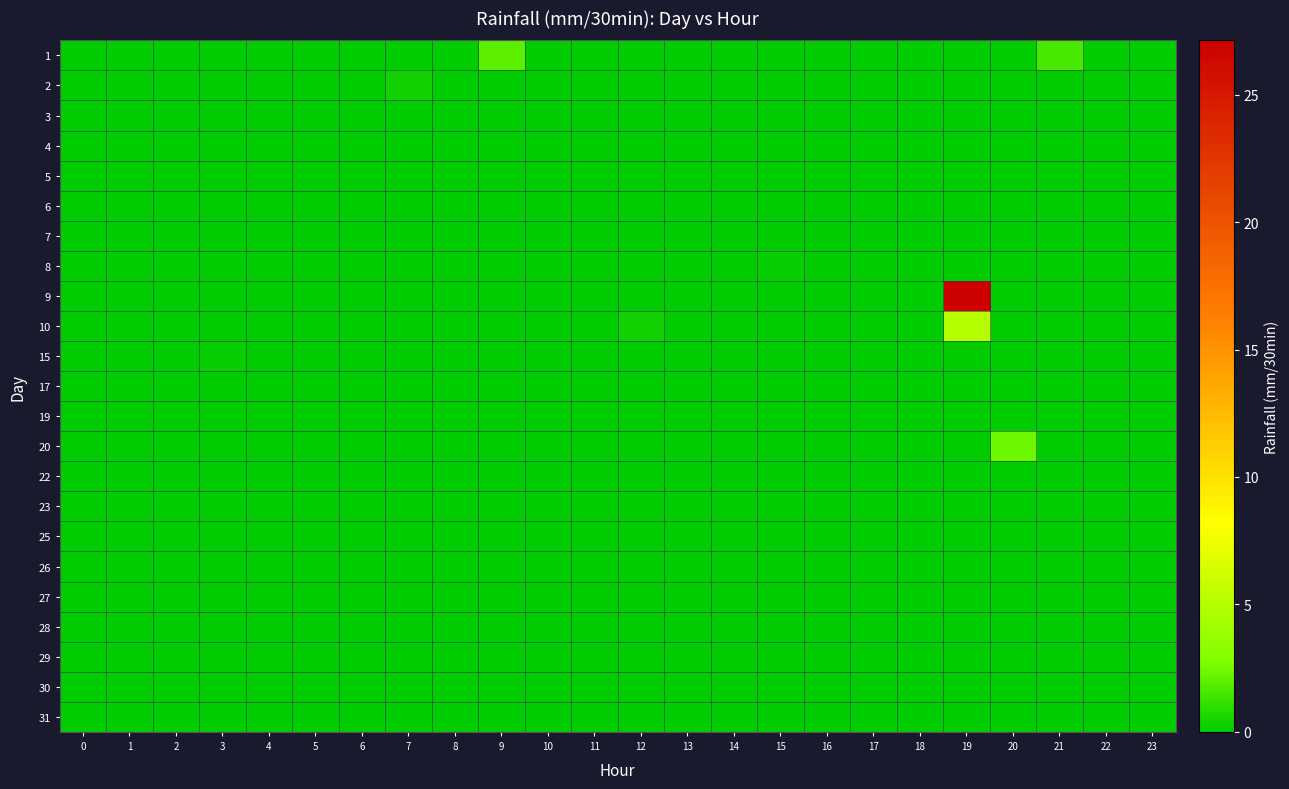

At which category is the sum across all series the highest?

19